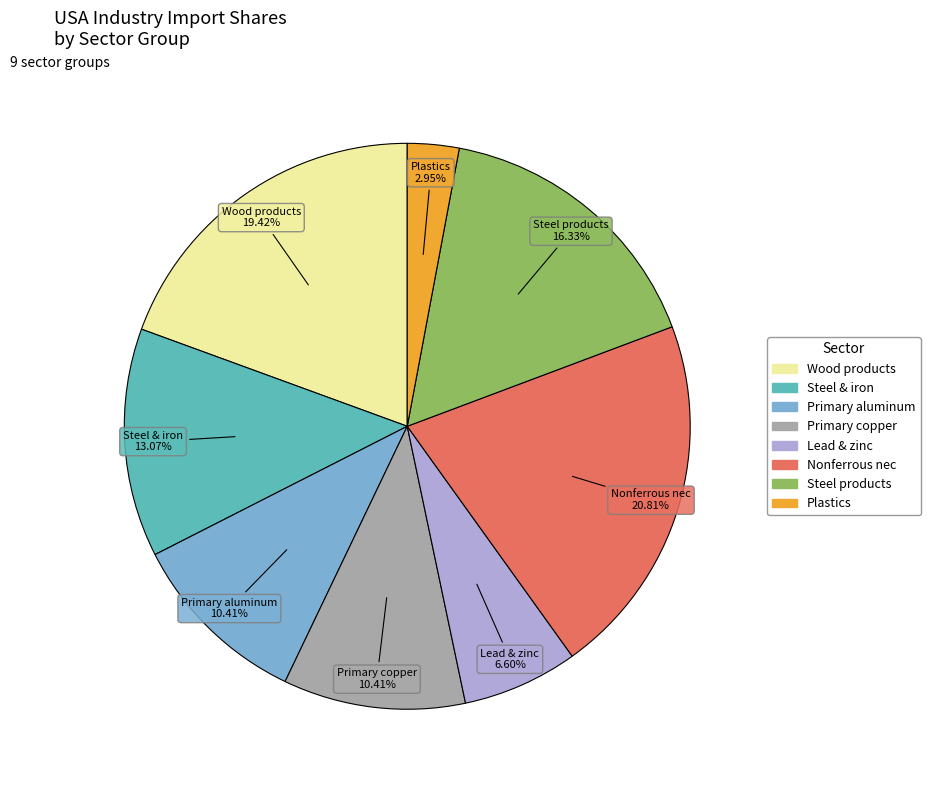

Is there a majority slice in this chart?

No